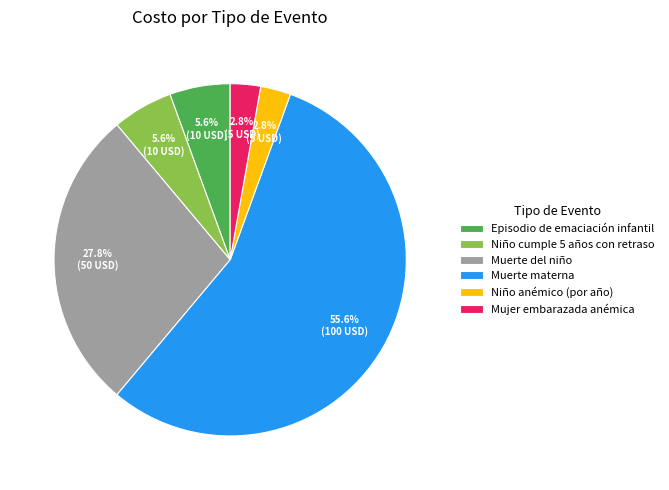

Between Episodio de emaciación infantil and Mujer embarazada anémica, which is larger?

Episodio de emaciación infantil